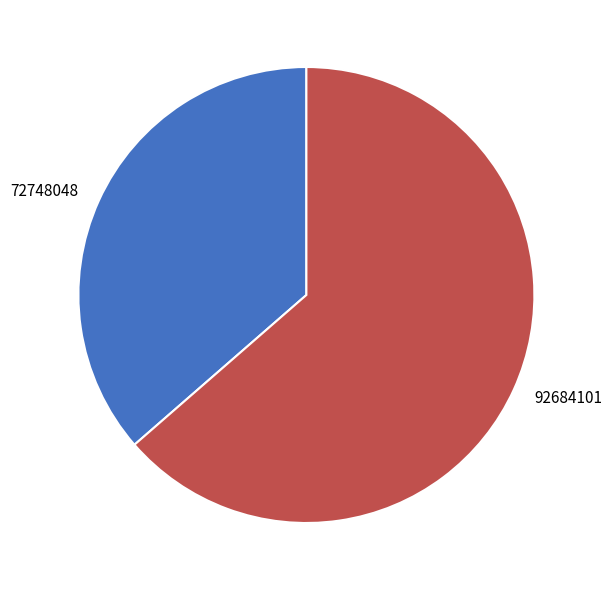

Is it true that 72748048 is 47% of the pie?

False